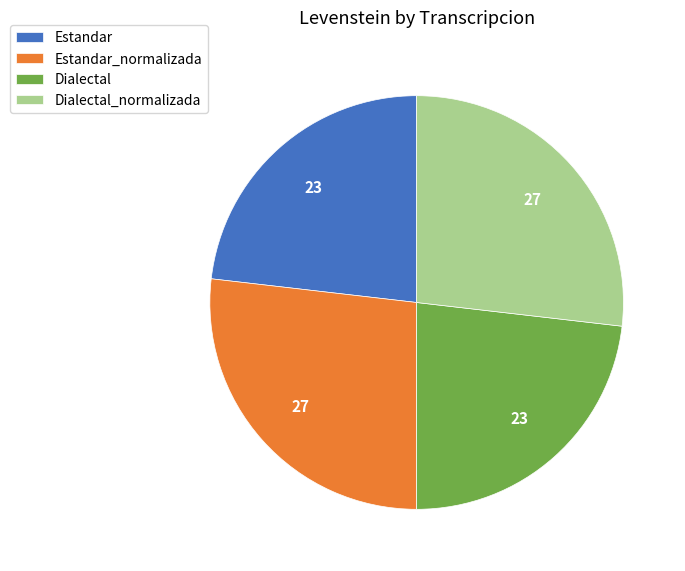

How many segments does this pie chart have?

4